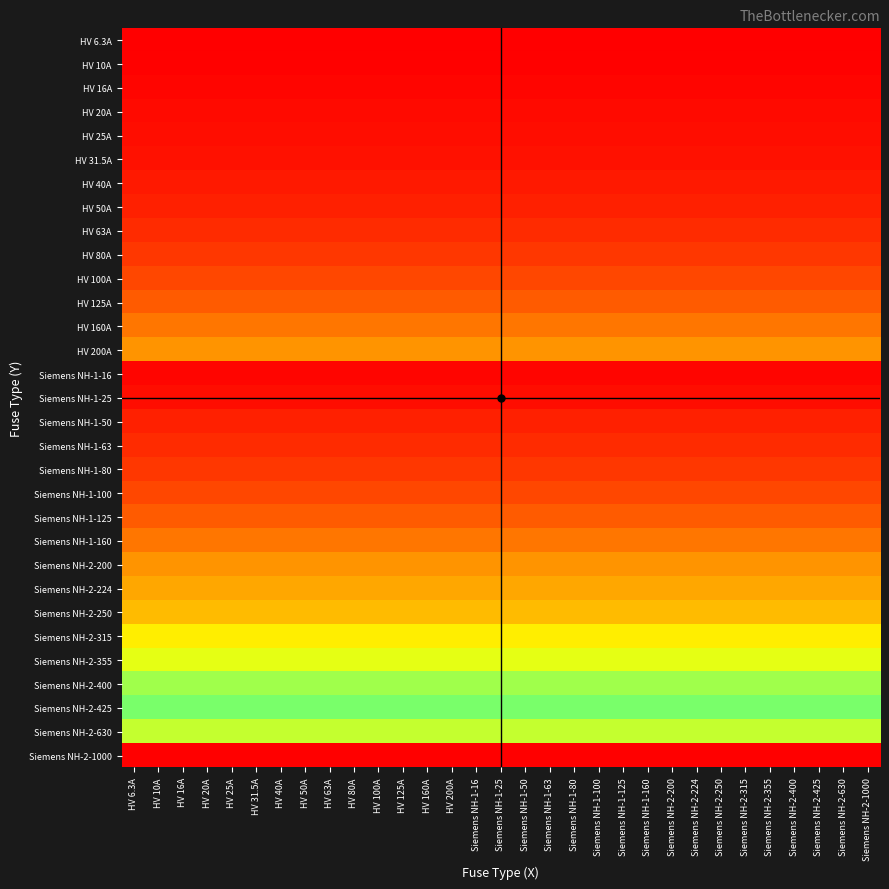

At which category is the sum across all series the highest?

HV 6.3A